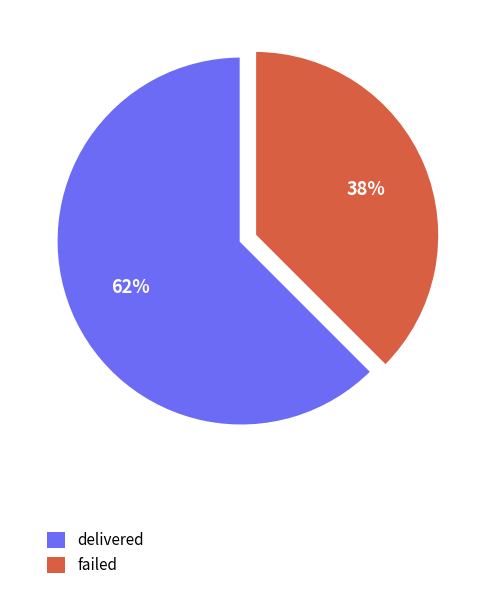

Do delivered and failed together represent more than half of the pie?

Yes